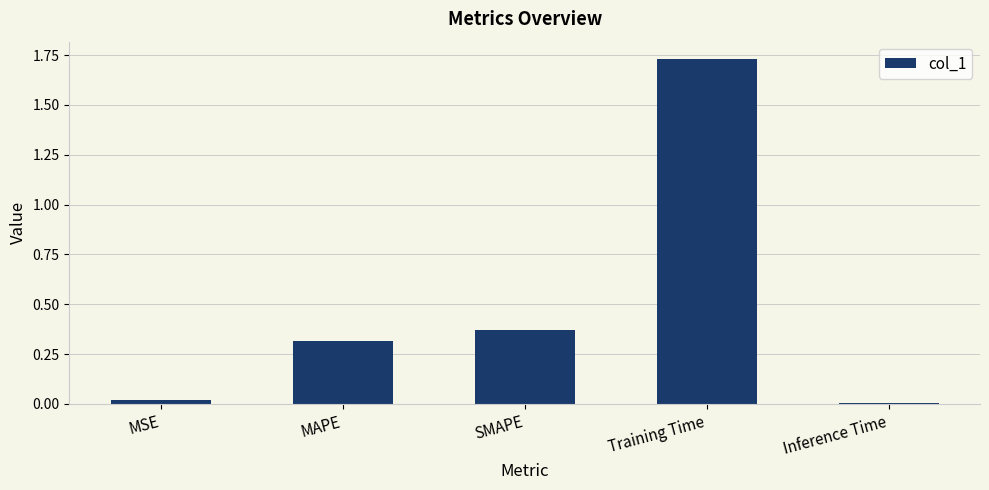

What position from the left is MAPE?

2